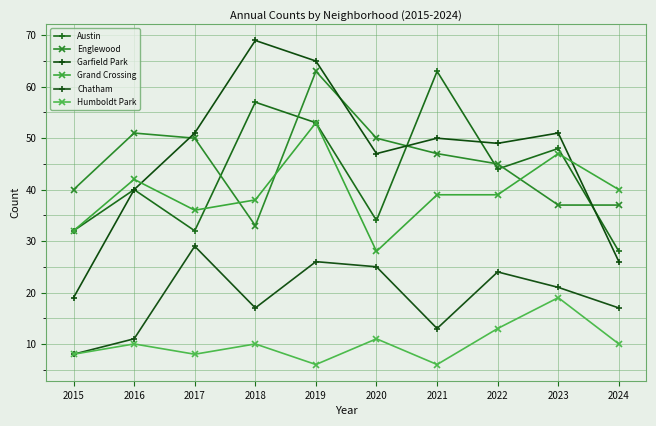

What is the value of the Englewood point at the 3rd from the left?

50